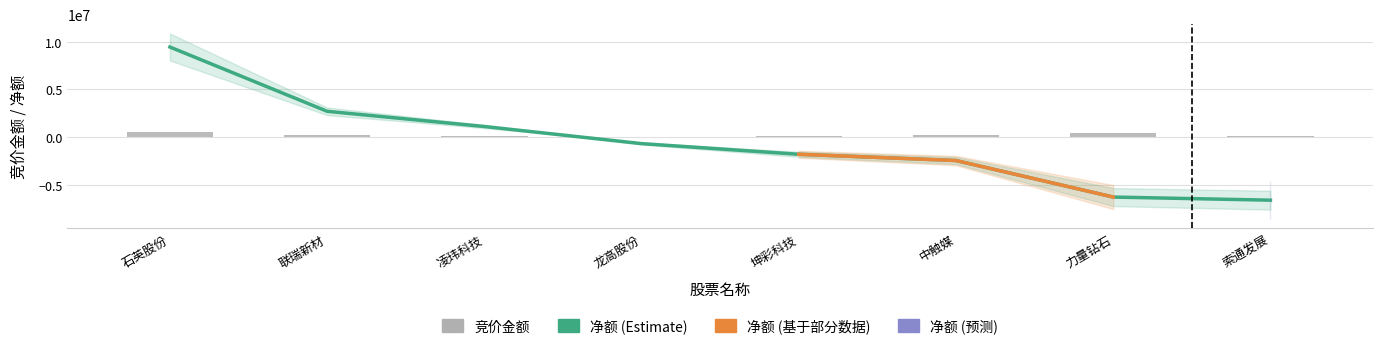

How many data points in 净额 are less than -698785?

4